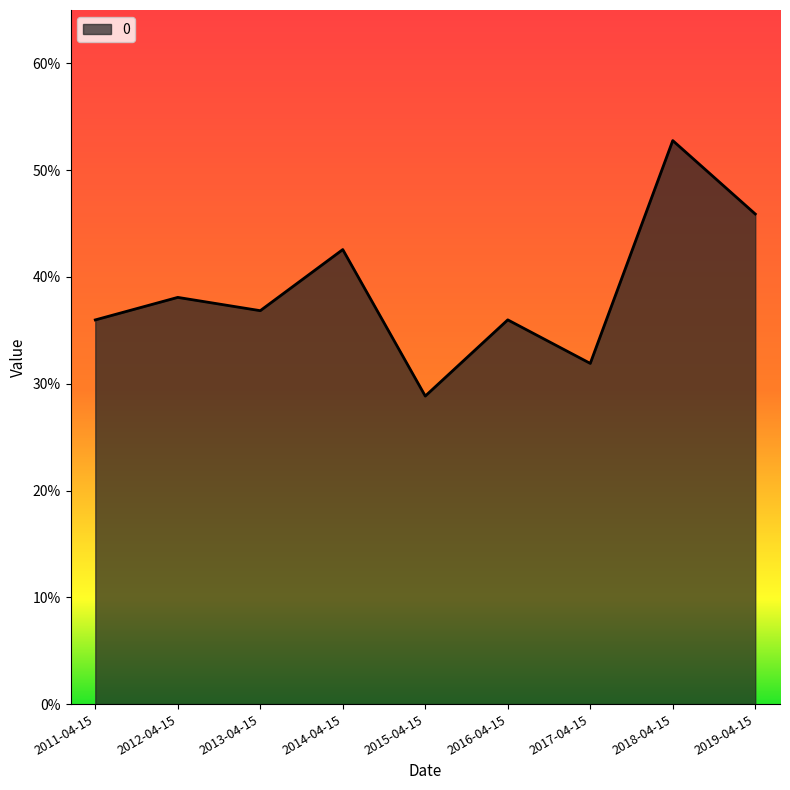

What is the label of the 2nd point from the left?

2012-04-15